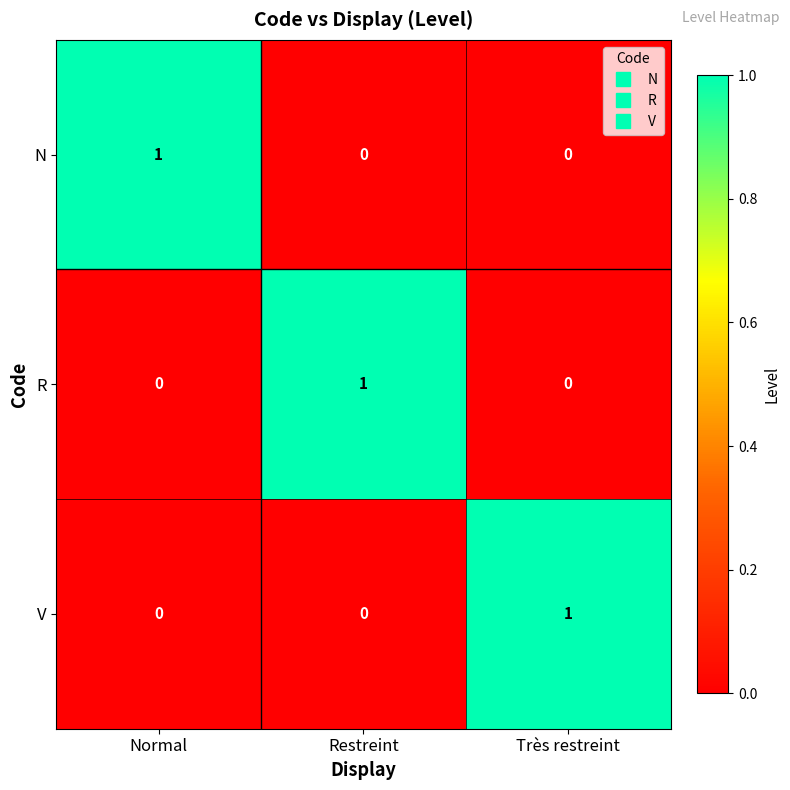

At how many categories does at least one series exceed 0?

3